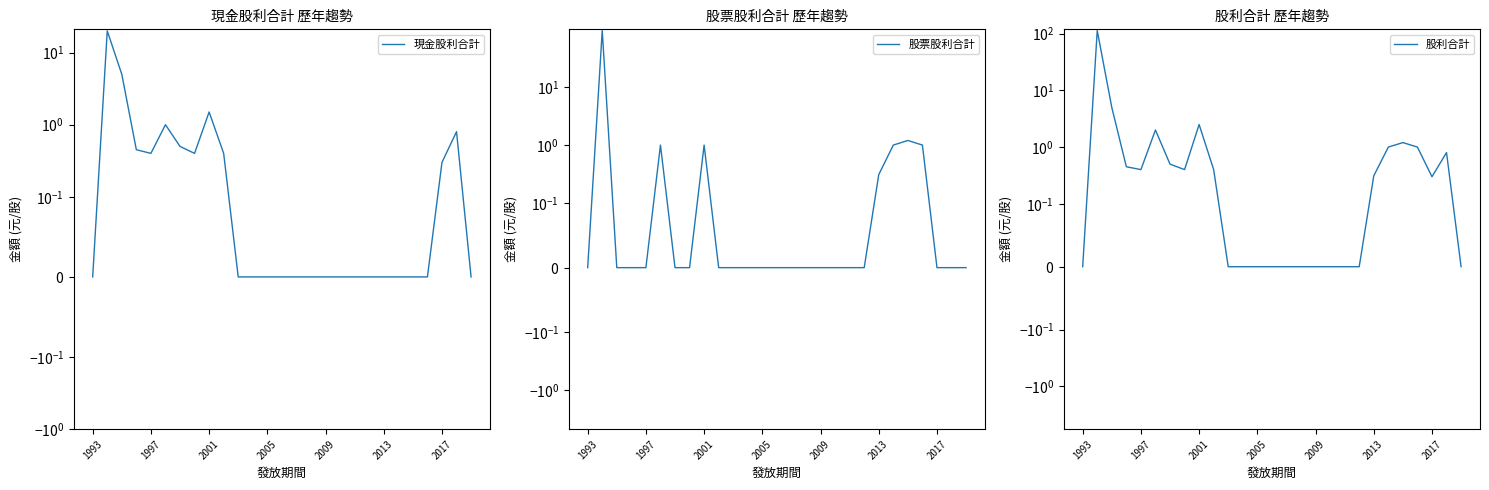

Which series has the largest total across all categories?

股利合計